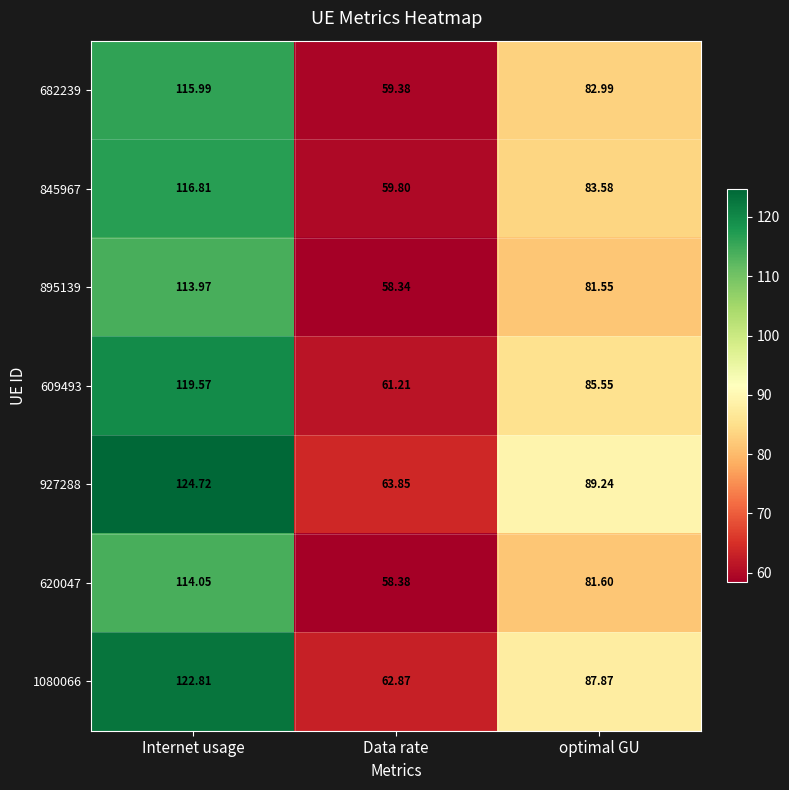

Where does the 1080066 series first go above 87?

Internet usage